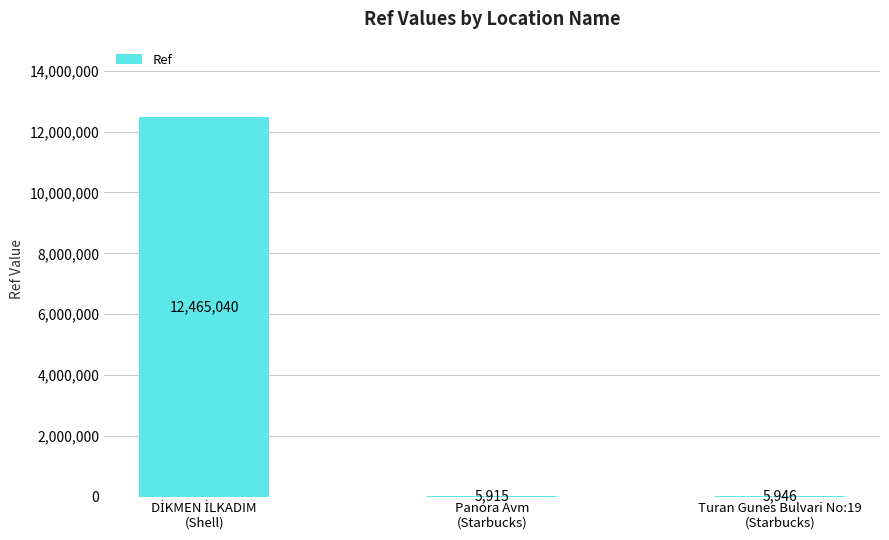

What is the sum of all values?

12476901